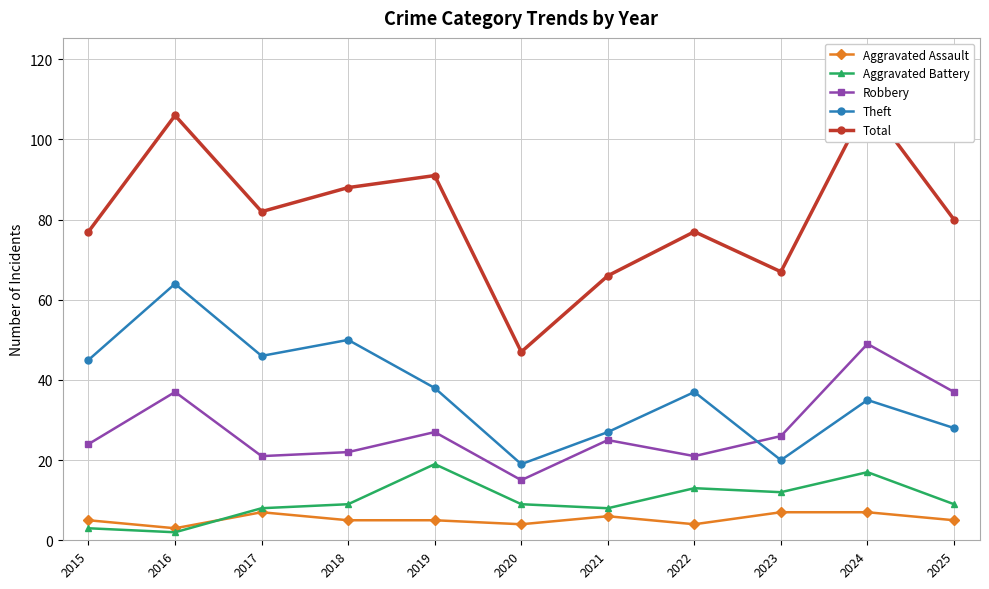

Is it true that Total equals 82 at 2017?

True